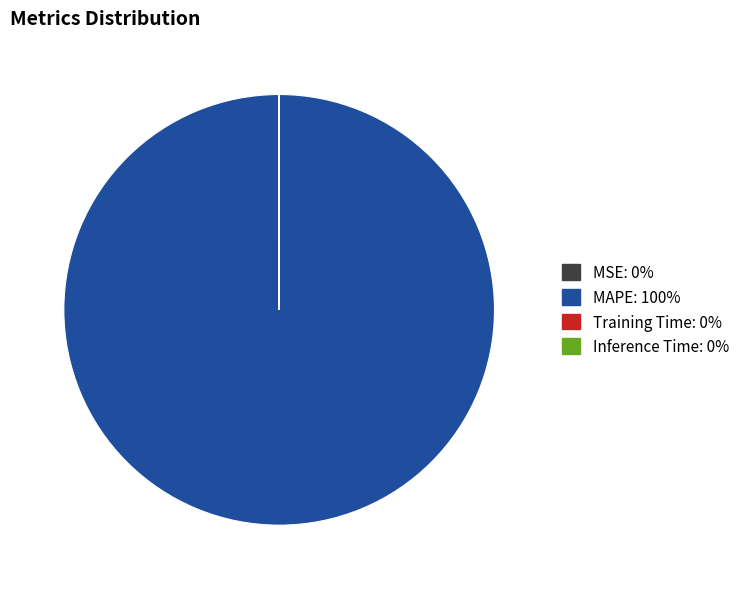

Does any single category account for the majority?

Yes